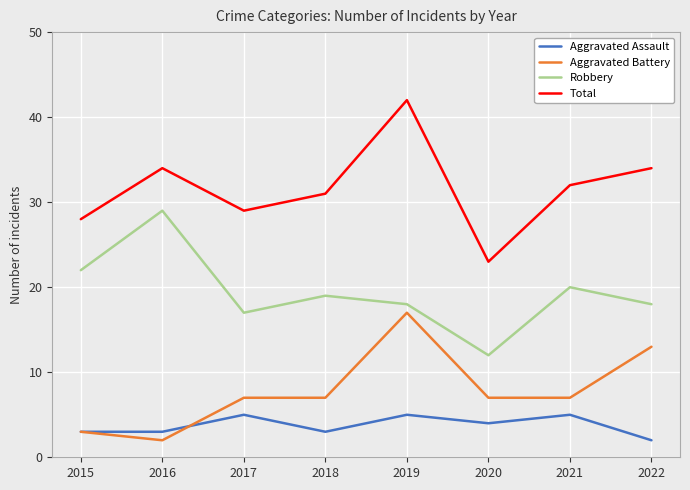

The value of Aggravated Battery at 2021 is 13. True or false?

False